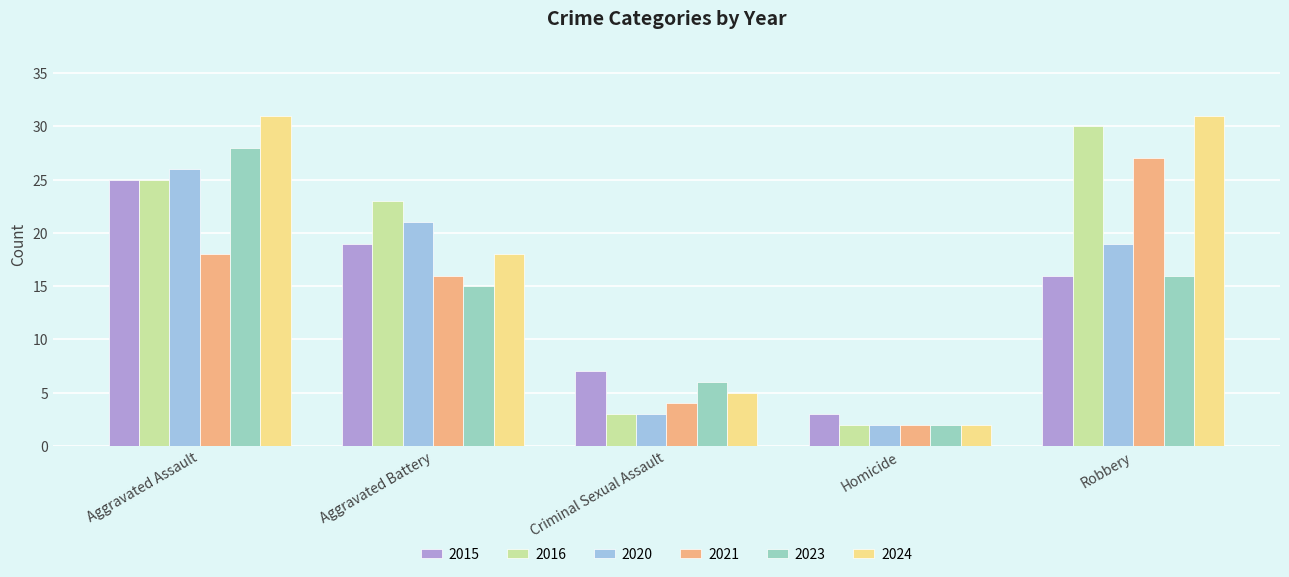

Where is 2021 nearest to the value 14?

Aggravated Battery